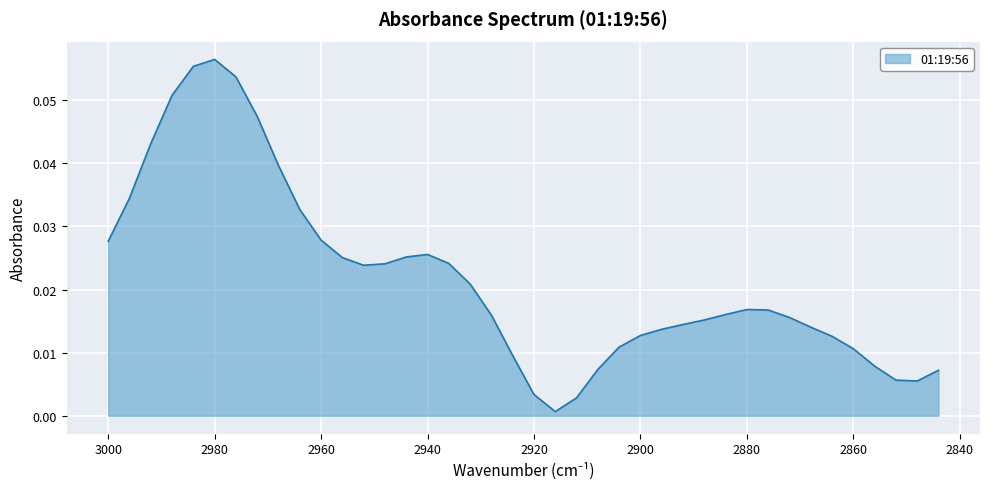

At which category does the chart reach its minimum across all series?

2916